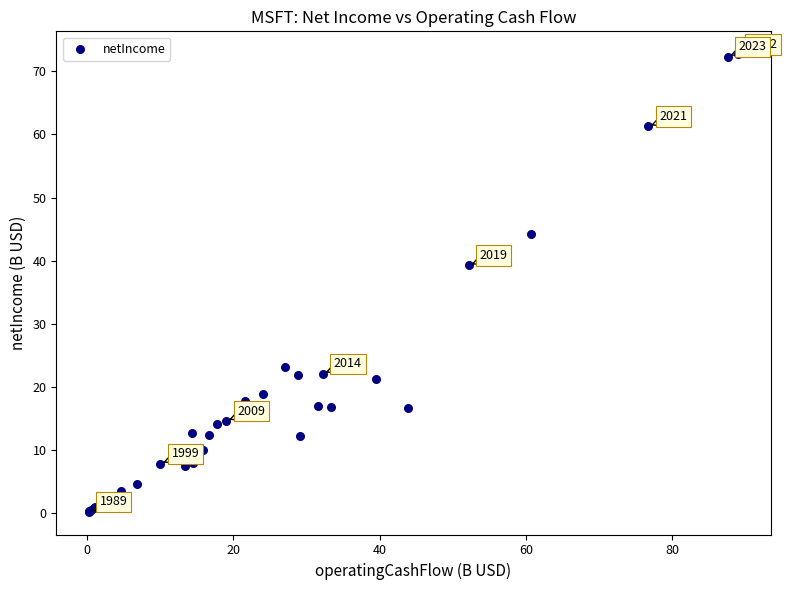

What Y value in the scatter plot is closest to 36?

39.2